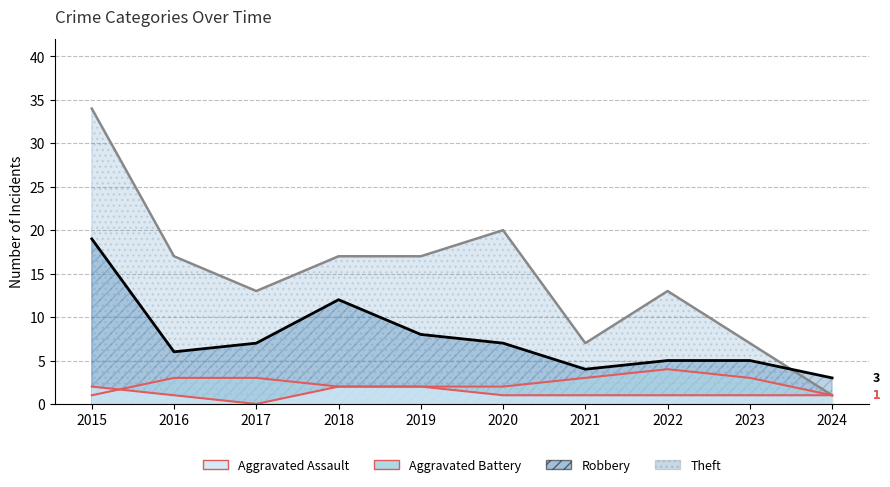

Count the number of data series in this chart.

4